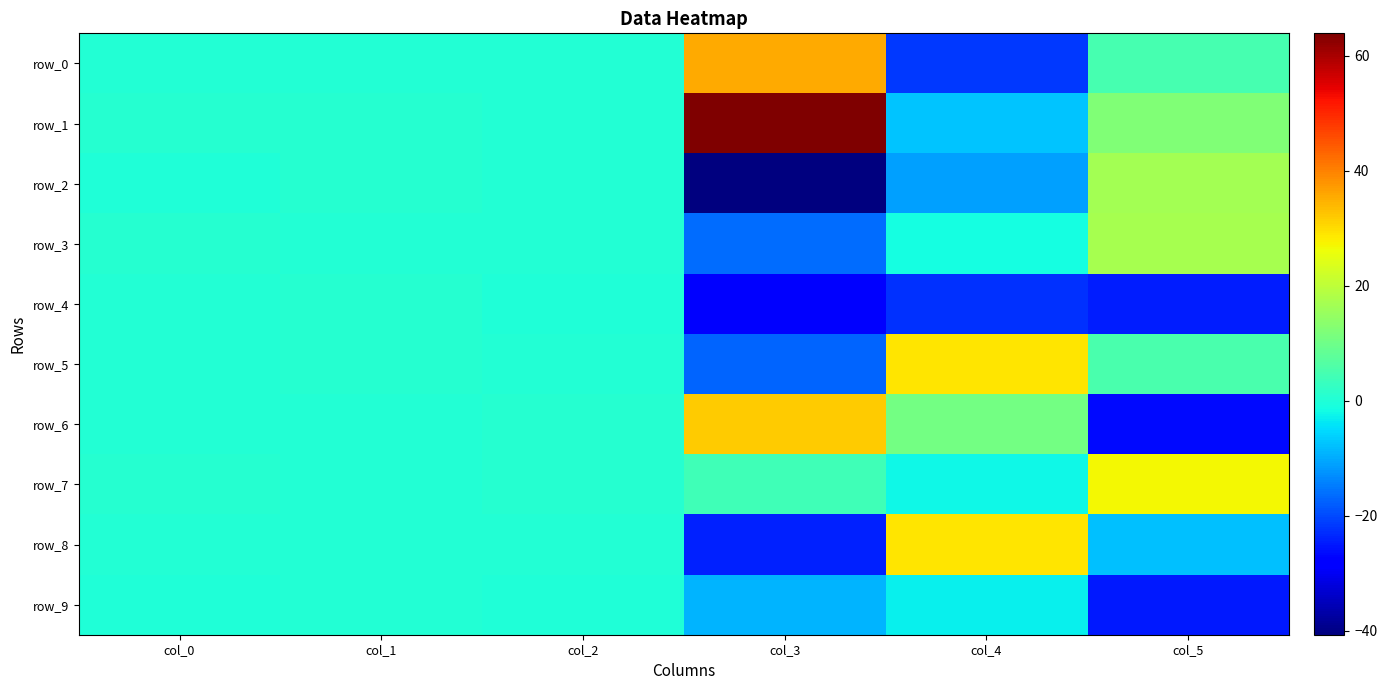

Rank the series at col_5 from highest to lowest value.

row_7, row_3, row_2, row_1, row_5, row_0, row_8, row_4, row_9, row_6